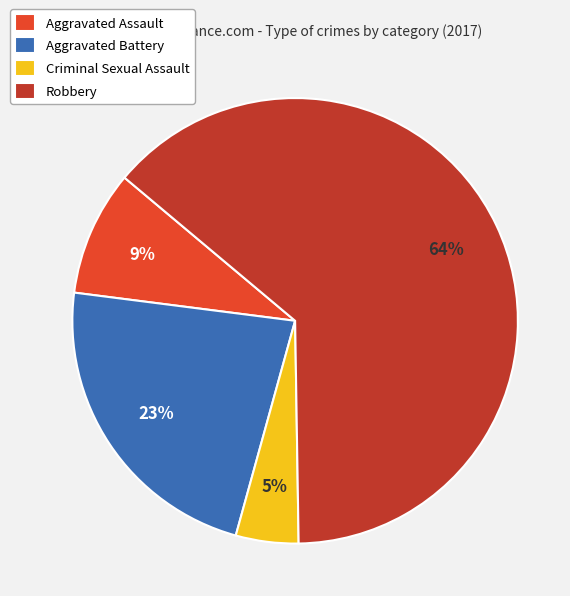

Rank the categories by value from lowest to highest.

Criminal Sexual Assault, Aggravated Assault, Aggravated Battery, Robbery